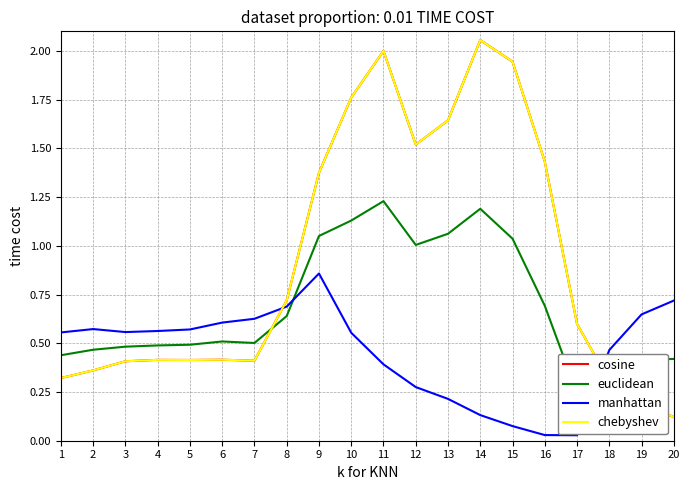

True or false: euclidean has a value of 0.3 at 6.

False